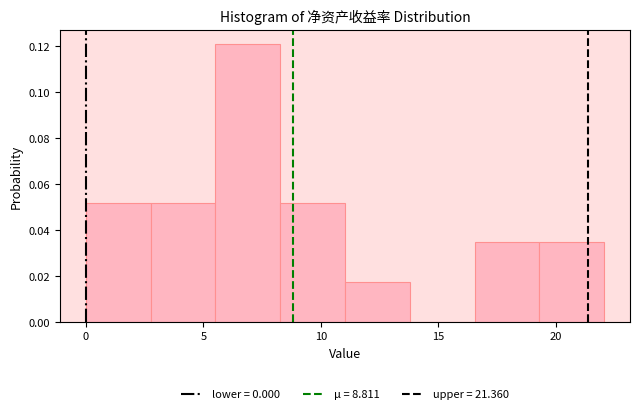

Reading left to right, list every bar in this chart as the range it spans on the x-axis followed by its height. Neither the bar edges nor the heights are printed on the chart, so give them approximately, as read against the axes.

0.0 to 3.0: 0.052
3.0 to 5.5: 0.052
5.5 to 8.5: 0.120
8.5 to 11.0: 0.052
11.0 to 14.0: 0.018
14.0 to 16.5: 0
16.5 to 19.5: 0.034
19.5 to 22.0: 0.034